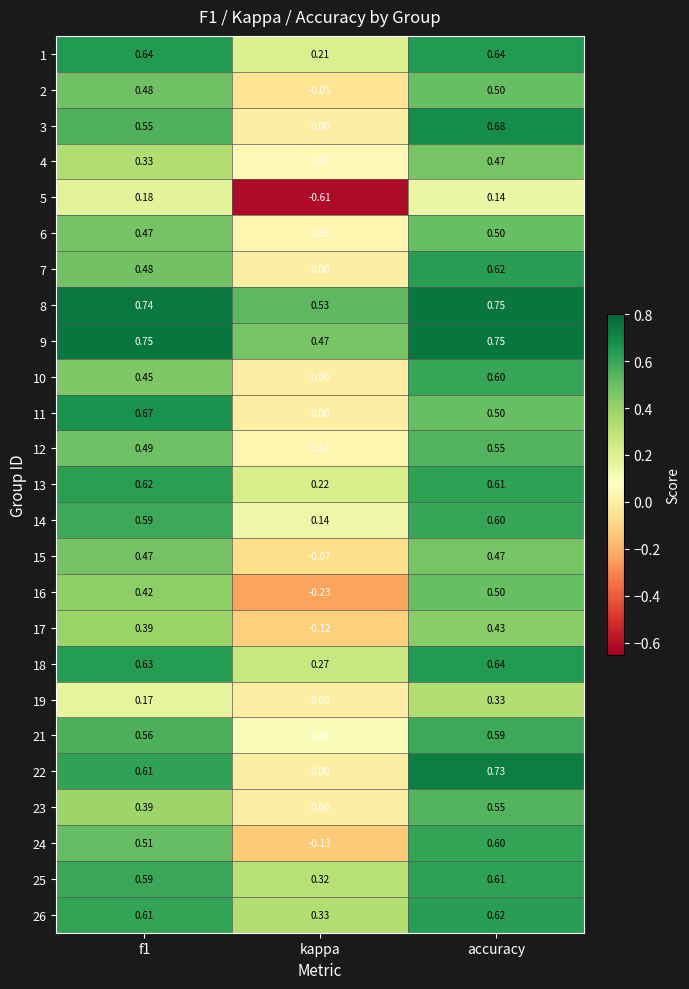

Which label corresponds to the smallest value in the chart?

kappa